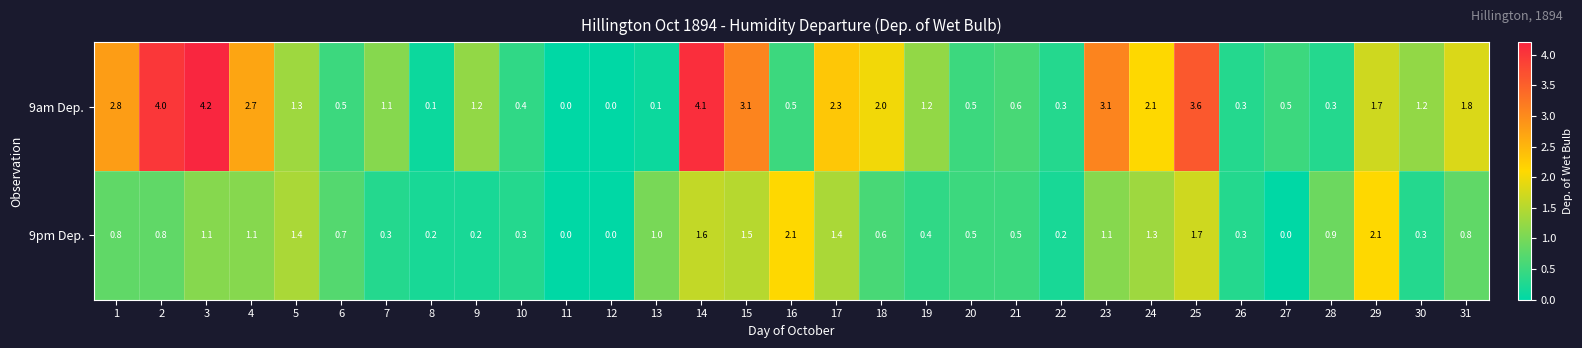

What is the sum of all 9am Dep. values?

47.6